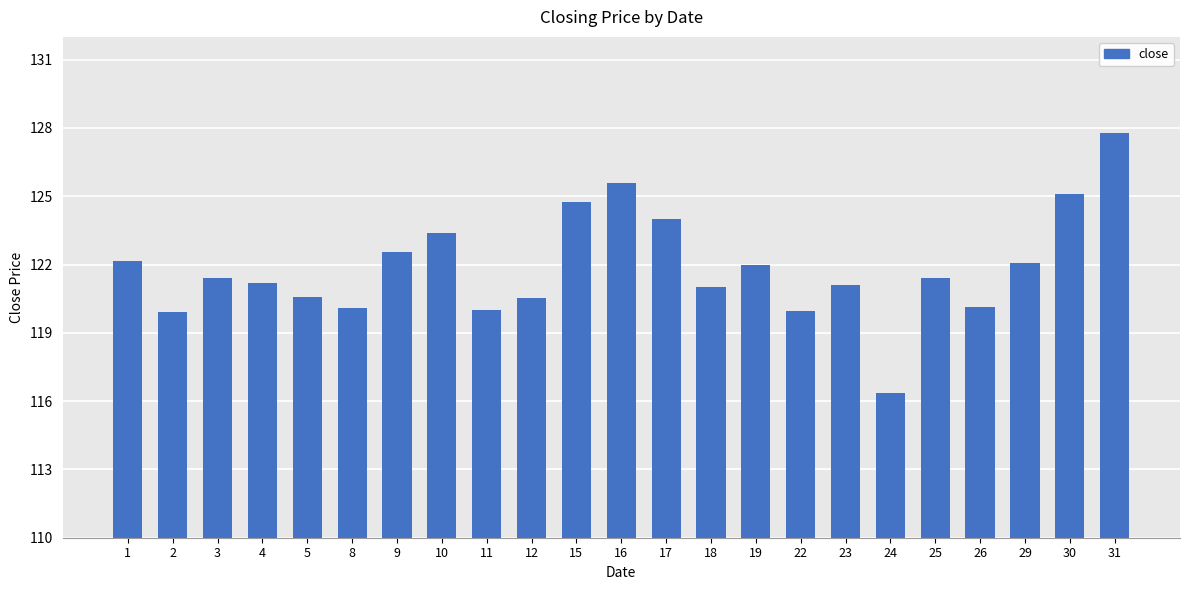

What is the difference between the values at 1 and 31?

5.6